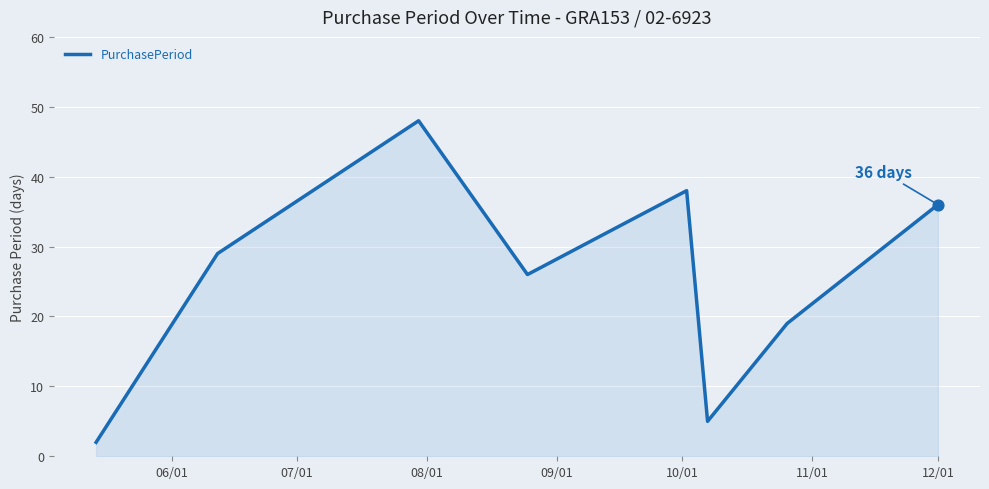

How many interior local valleys (lower than both neighbors) does the data have?

2